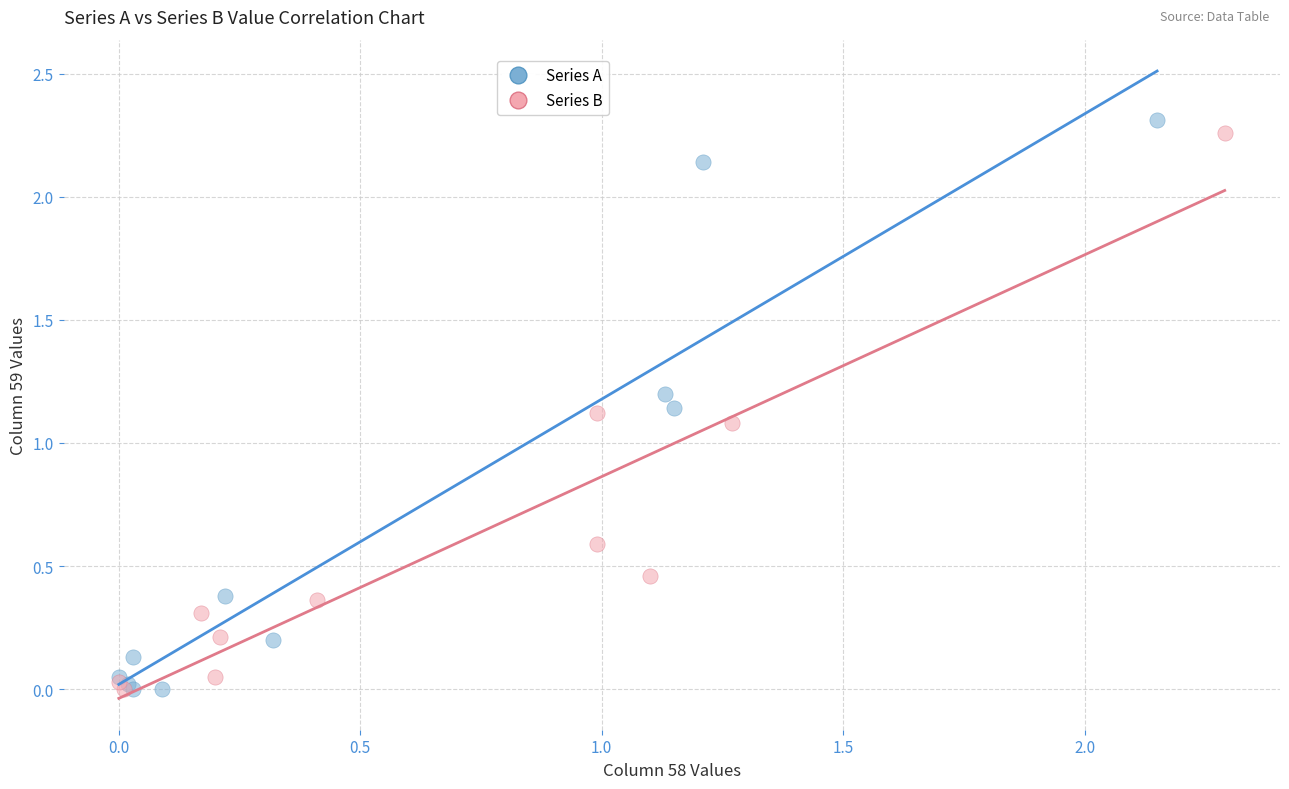

What are all the series names shown in the legend?

Series A, Series B